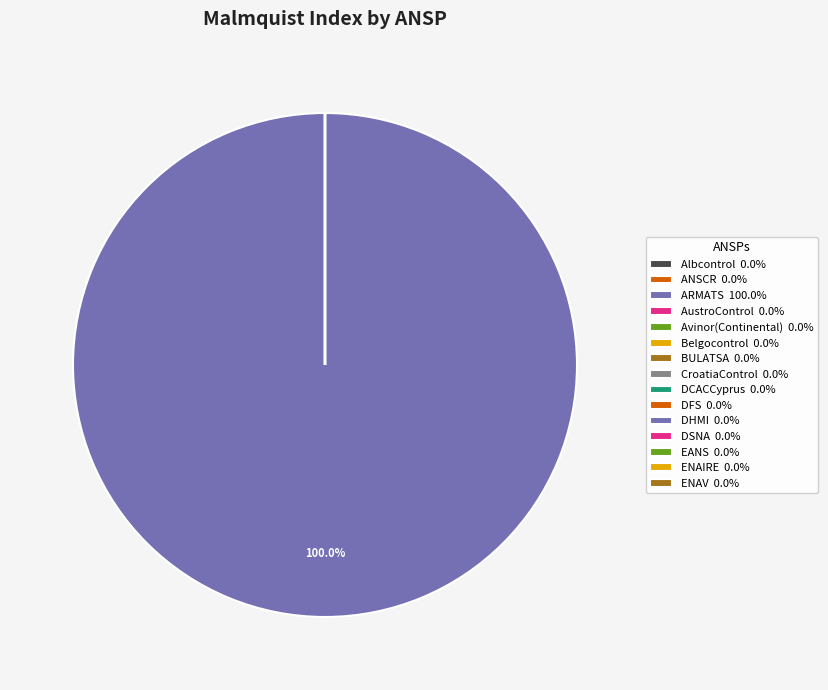

Do CroatiaControl and ENAV together represent more than half of the pie?

No